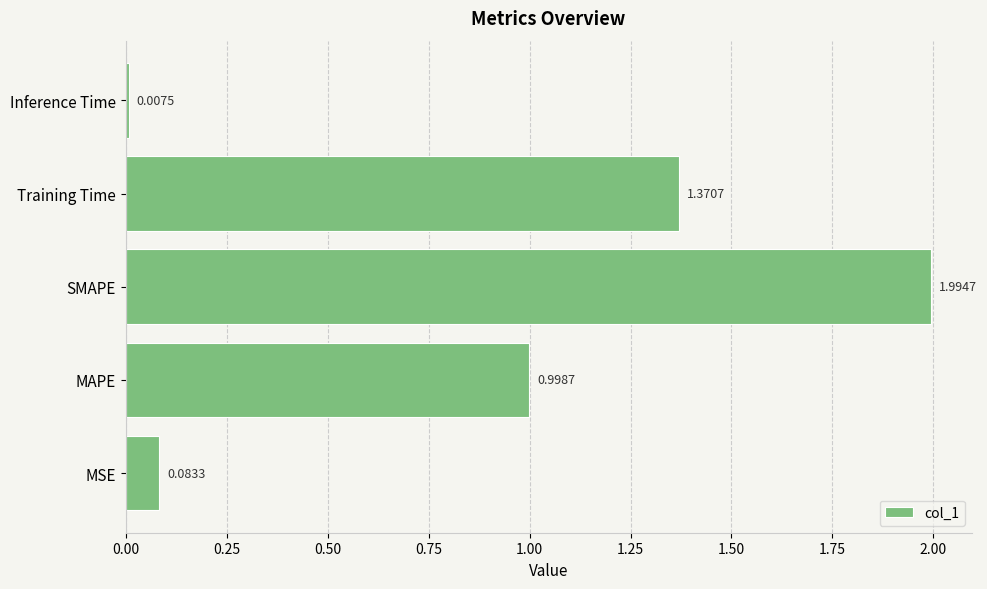

What is the difference between the maximum and second lowest values?

1.9